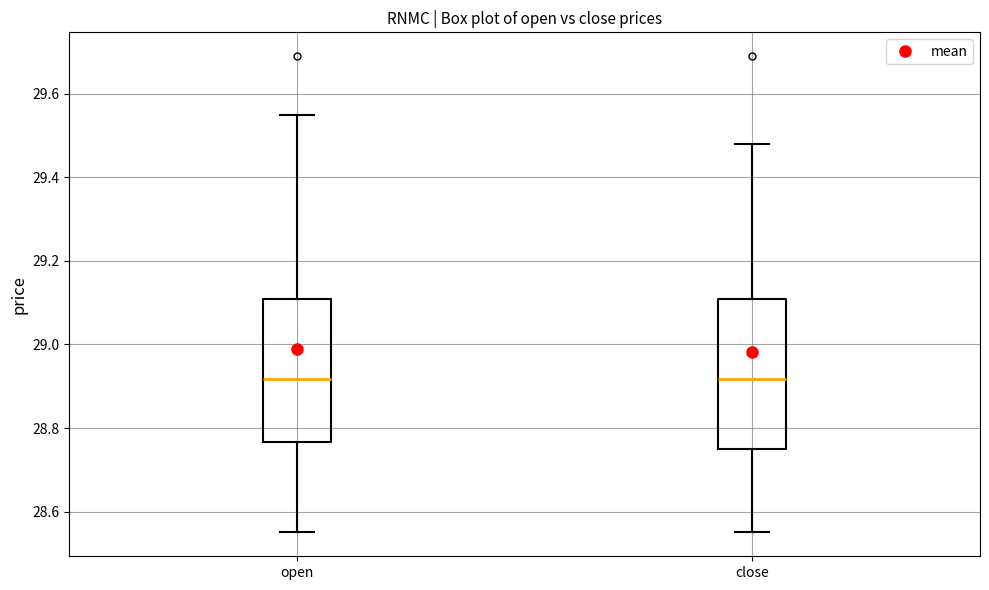

Where is the lower edge of the box for close on the y-axis? The values are not printed on the chart, so give them approximately, as read against the axis.

28.76